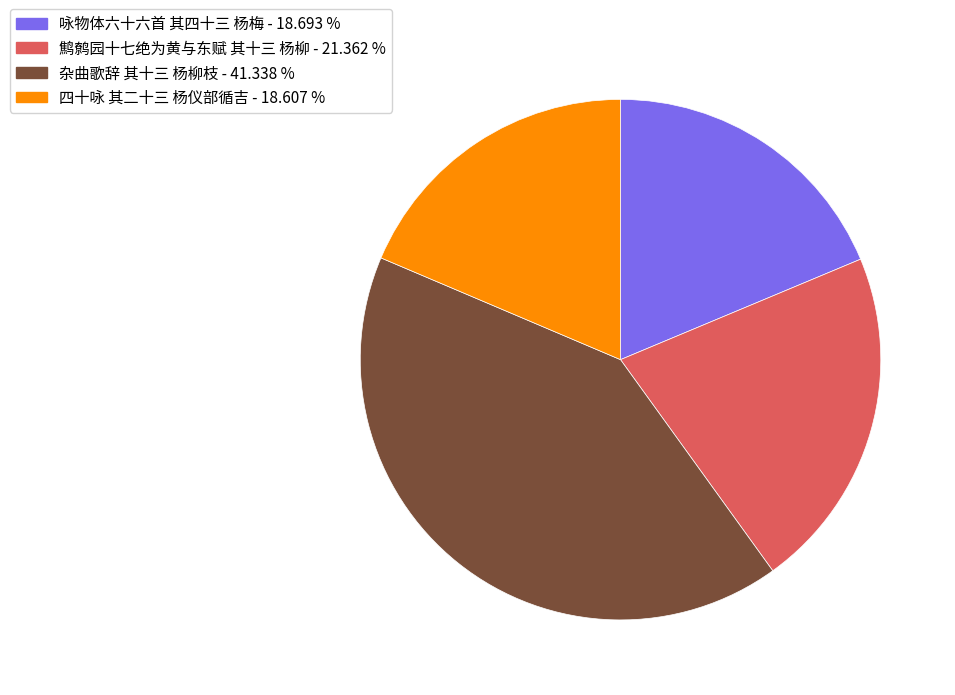

What is the ratio of the value at 鹪鹩园十七绝为黄与东赋 其十三 杨柳 - 21.362 % to the value at 四十咏 其二十三 杨仪部循吉 - 18.607 %?

1.1